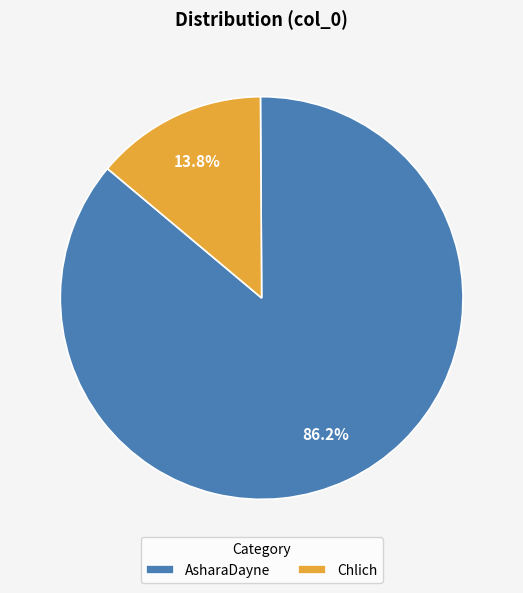

To the nearest percent, what is the average slice percentage?

50%